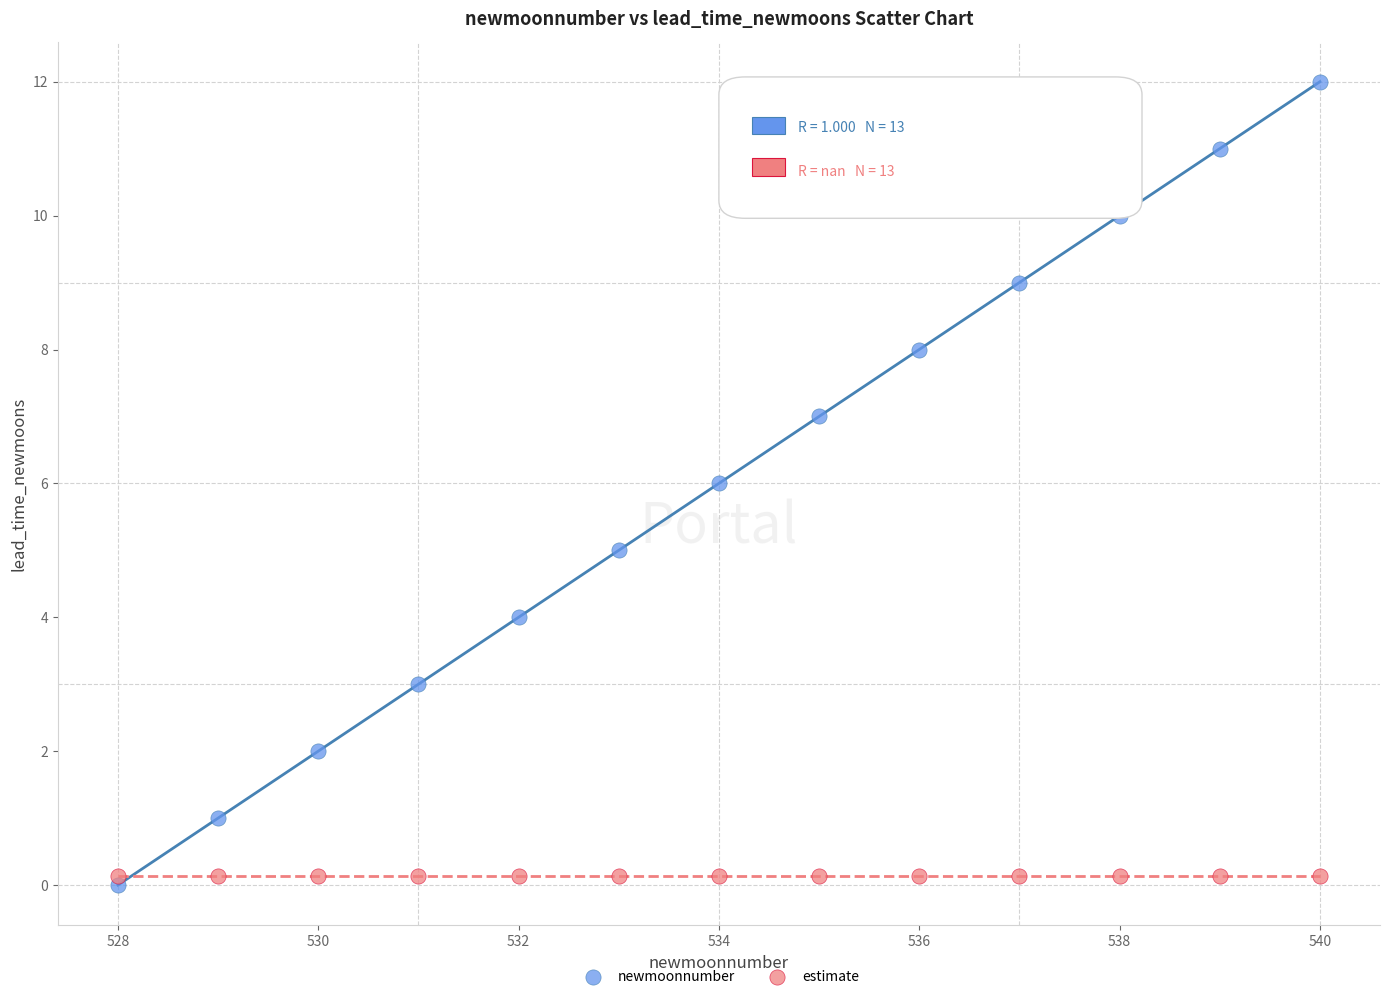

Which series contains the highest Y value?

newmoonnumber